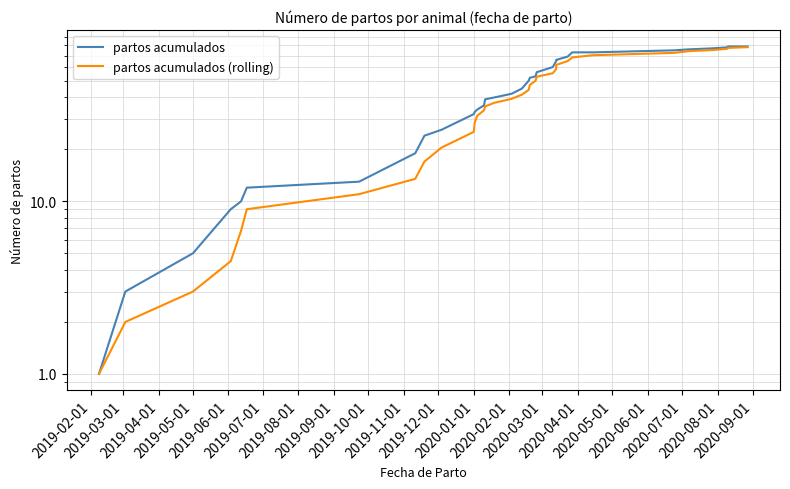

What is the value of the partos acumulados point at the 1st from the left?

1.0